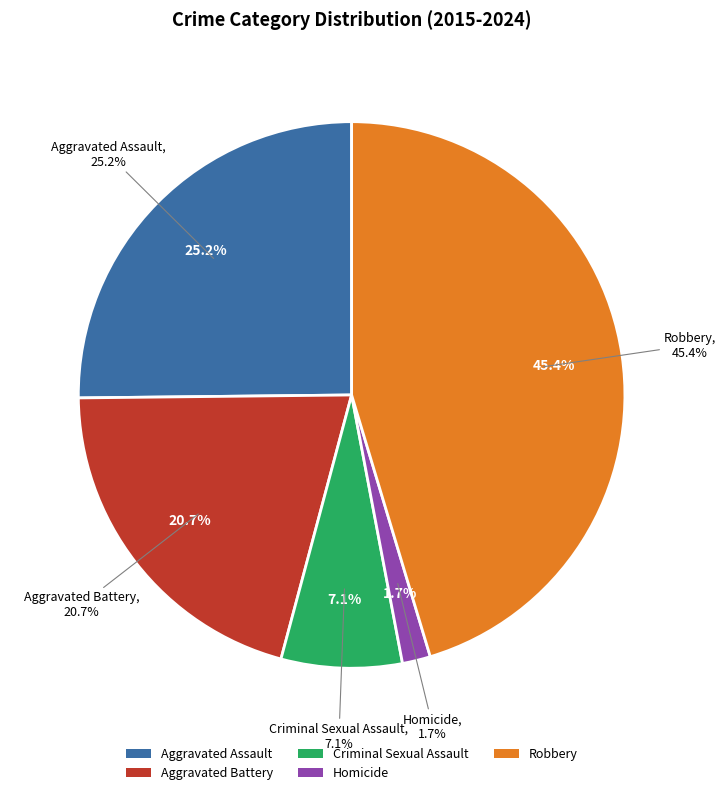

Is 5 the majority of the pie?

No